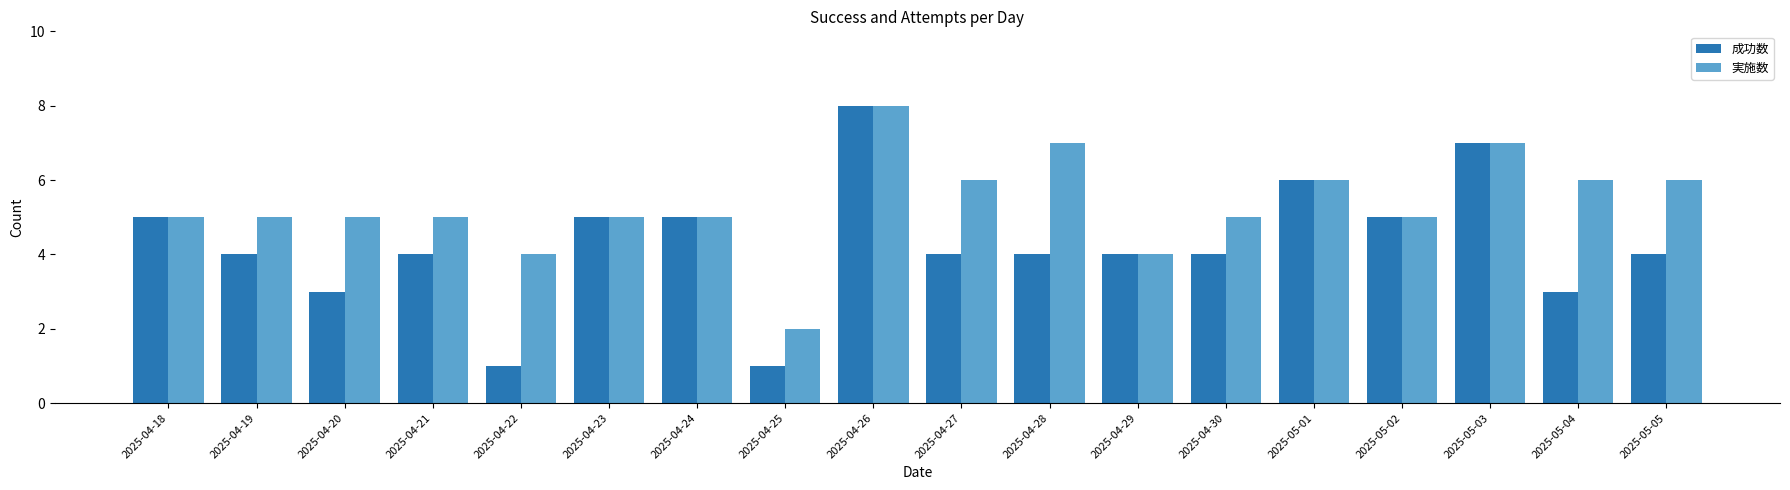

How many 実施数 values are between 5 and 6?

12